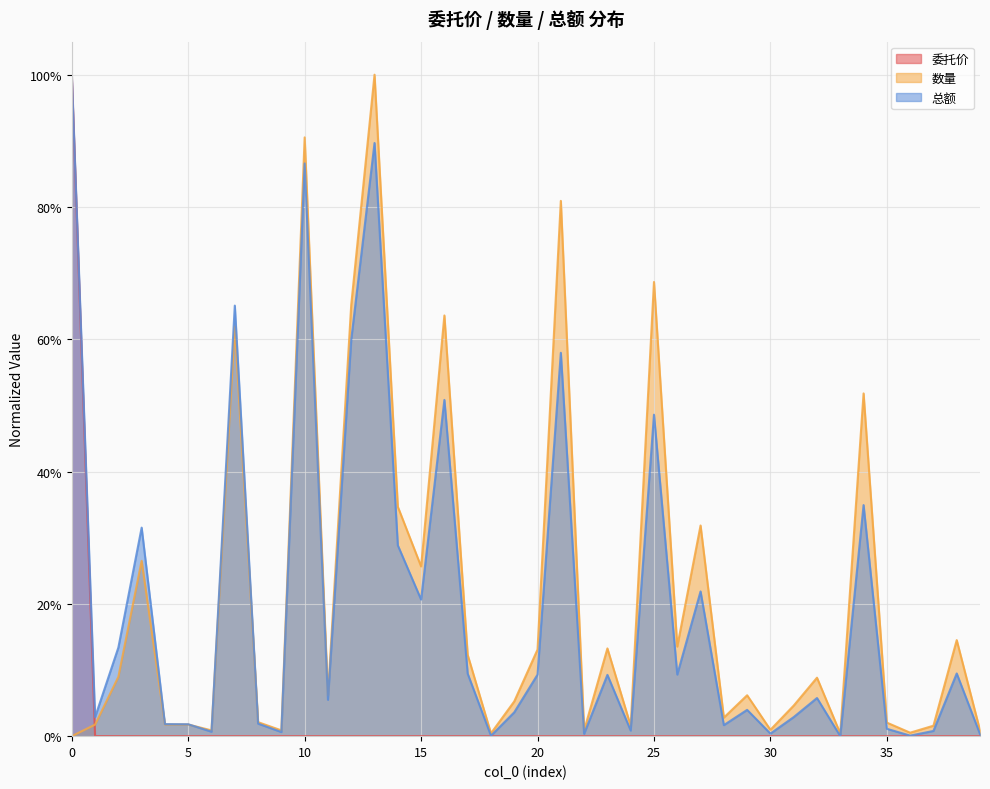

How many positive values does the 委托价 series have?

39